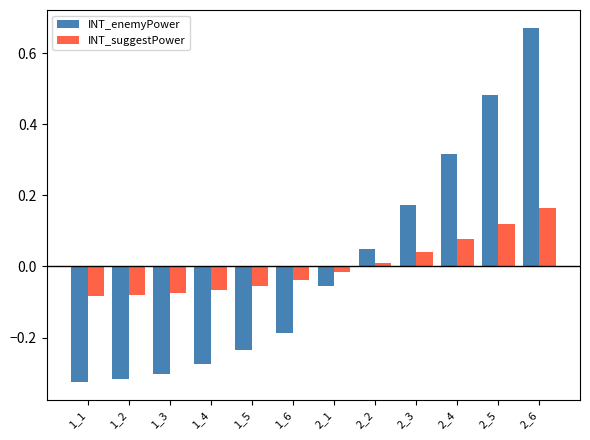

What is the total value across all series at 1_3?

-0.4